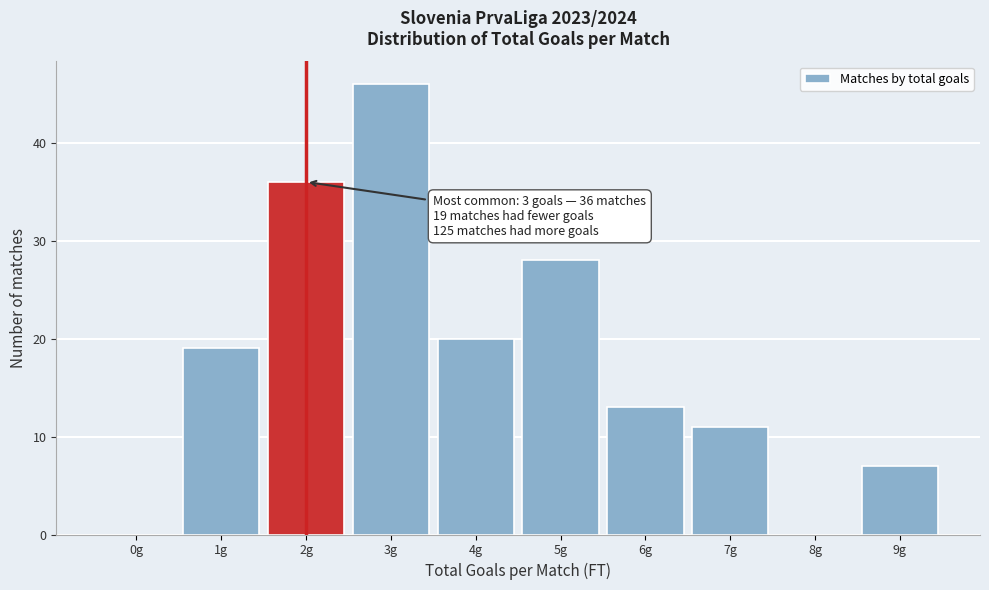

Reading left to right, extract all data points from this chart.

0g=0	1g=19	2g=36	3g=46	4g=20	5g=28	6g=13	7g=11	8g=0	9g=7